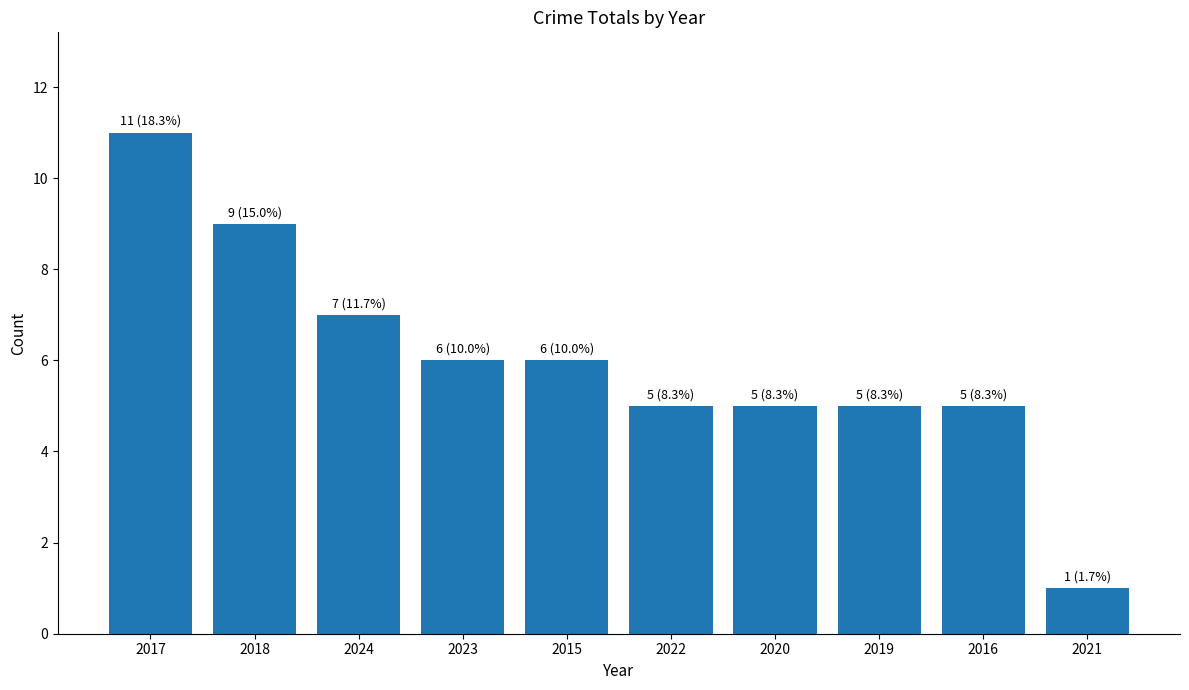

True or false: the data shows 5 at 2022.

True